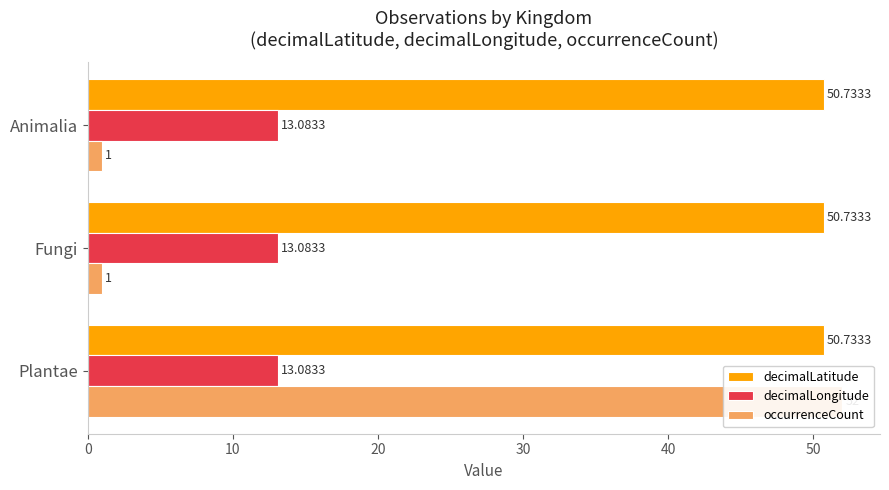

Reading left to right, extract all data points from this chart.

decimalLatitude: 0.2	0.2	0.2
decimalLongitude: 0.2	0.2	0.2
occurrenceCount: 52.0	1.0	1.0